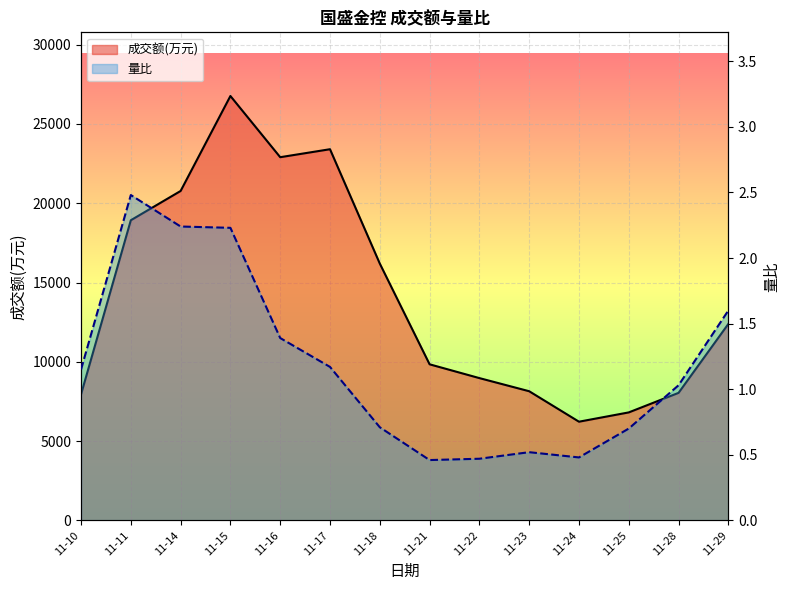

What is the spread (max minus min) of values at 11-18?

16193.3